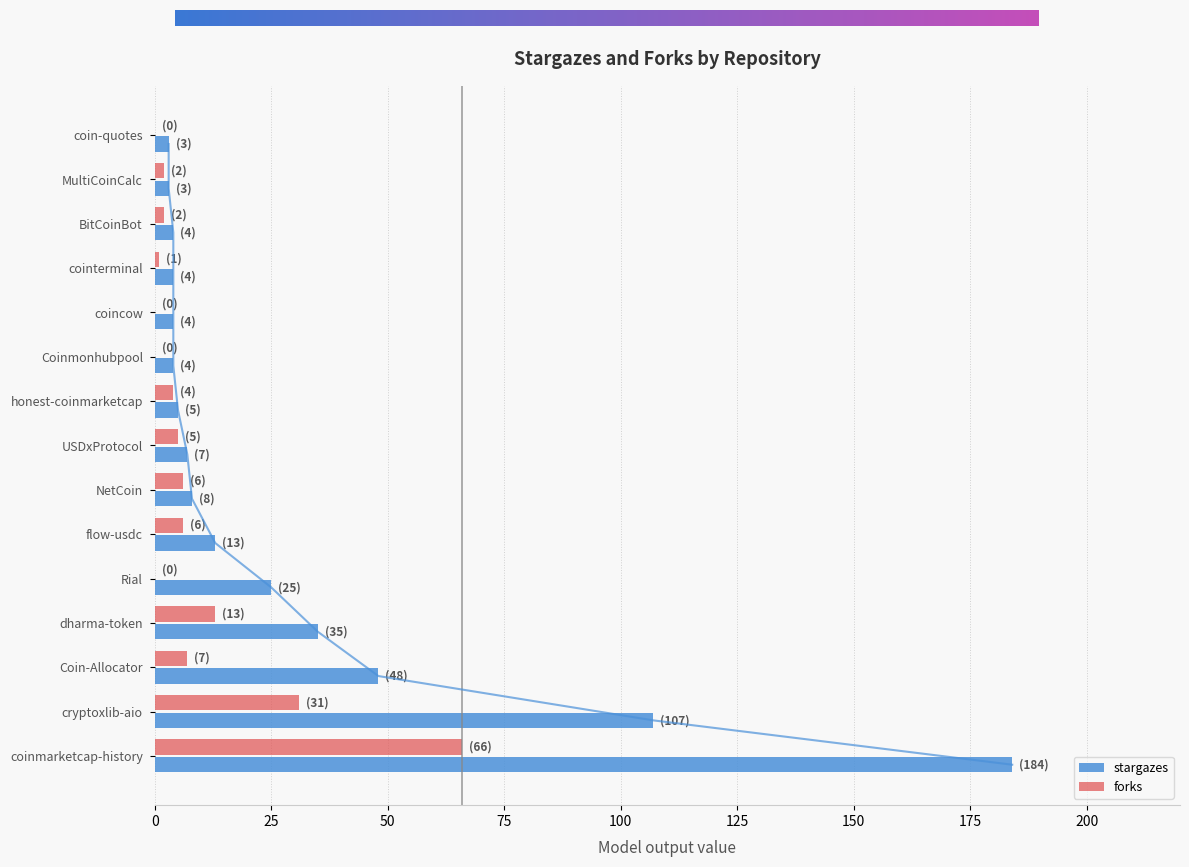

Which series has the largest total across all categories?

stargazes